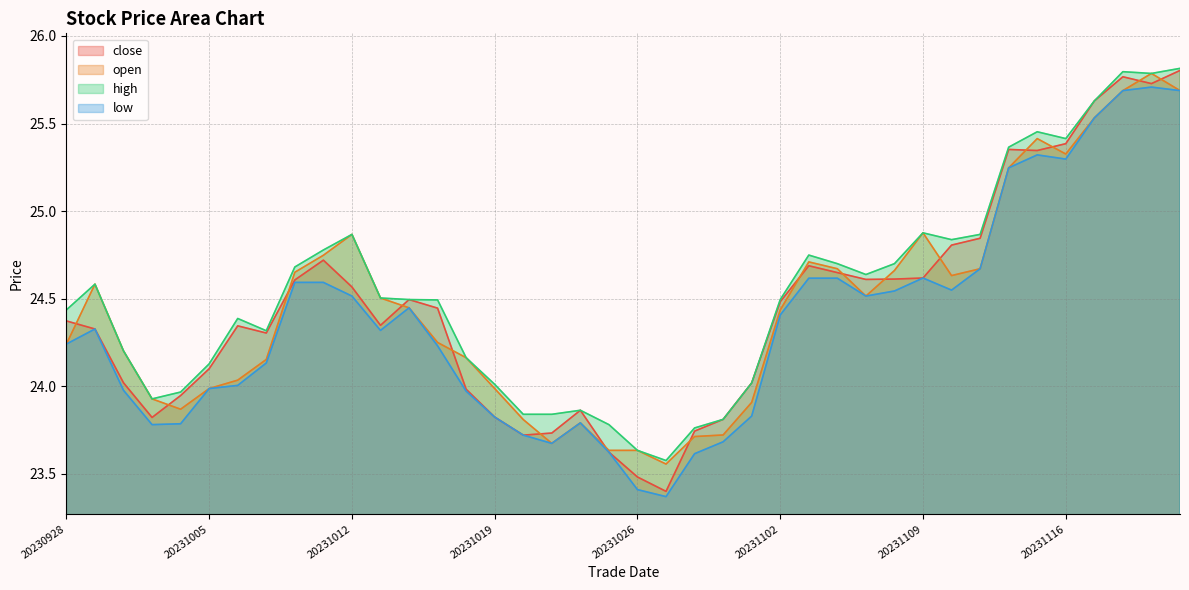

What is the difference between the second highest and minimum values in the close series?

2.4